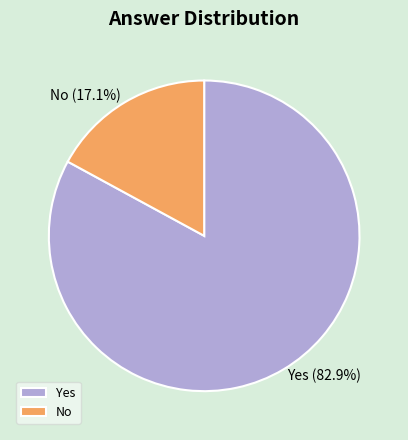

Which has a higher value, Yes or No?

Yes